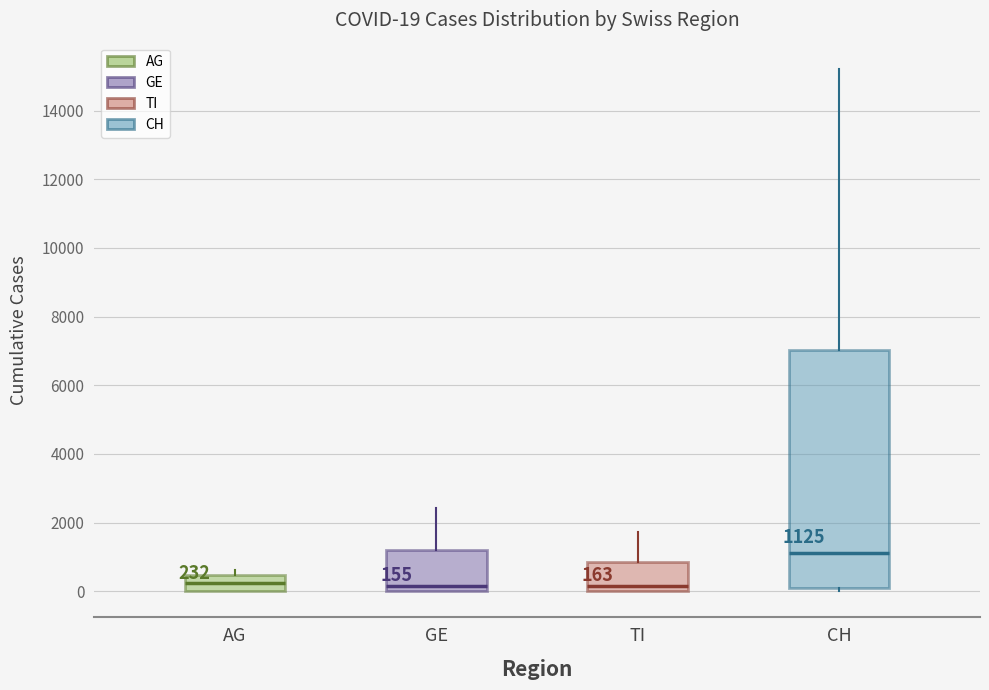

Which box is the tallest, from its lower edge to its upper edge?

CH